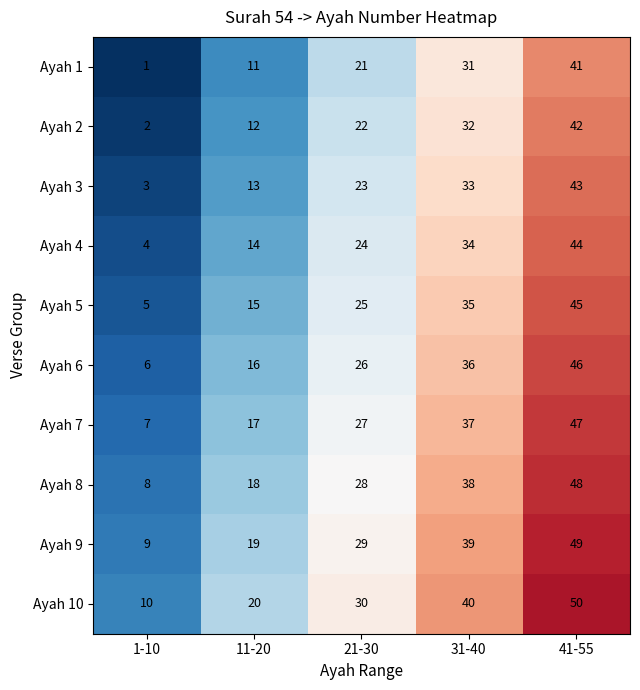

Where is Ayah 3 nearest to the value 23?

21-30